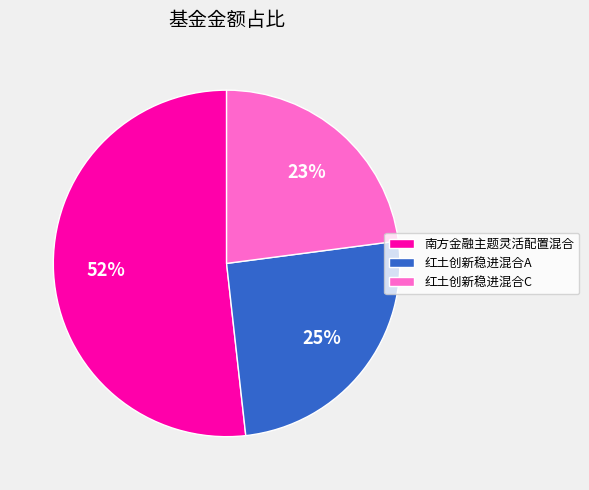

How many slices are in this pie chart?

3